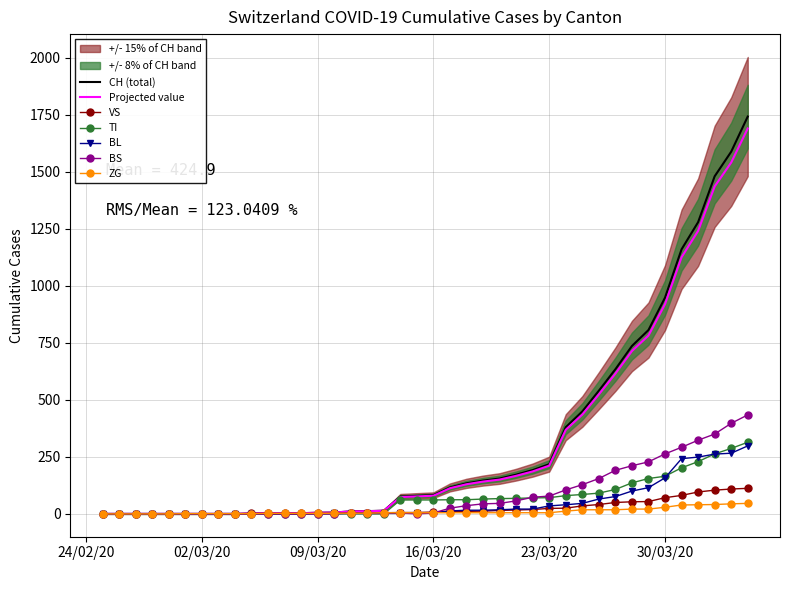

True or false: VS and CH intersect in this chart.

False